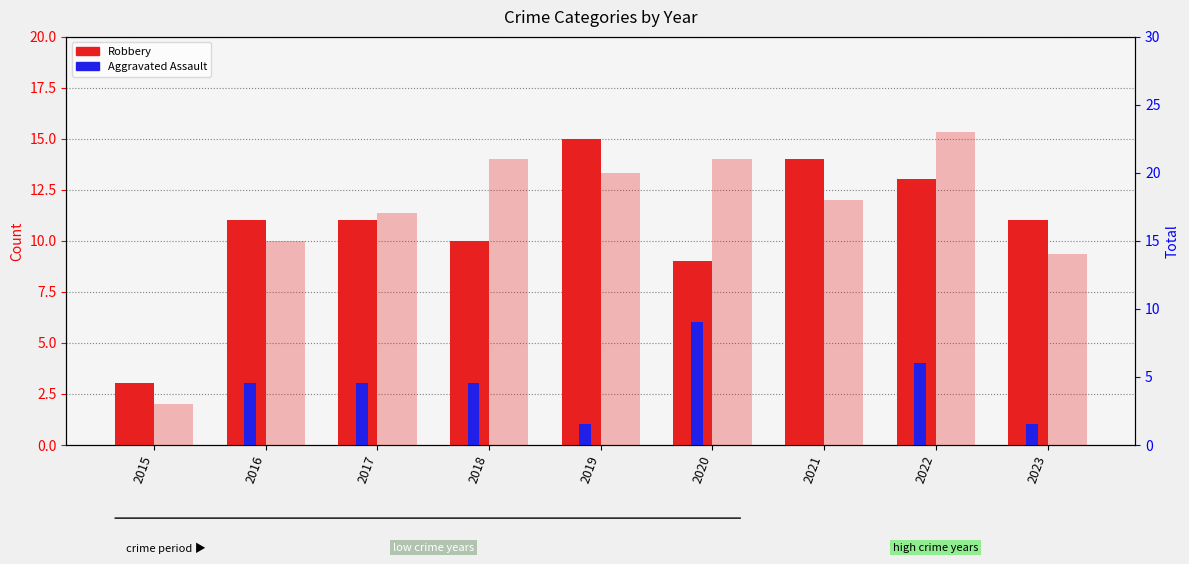

Which category has the highest value in the Robbery series?

2019